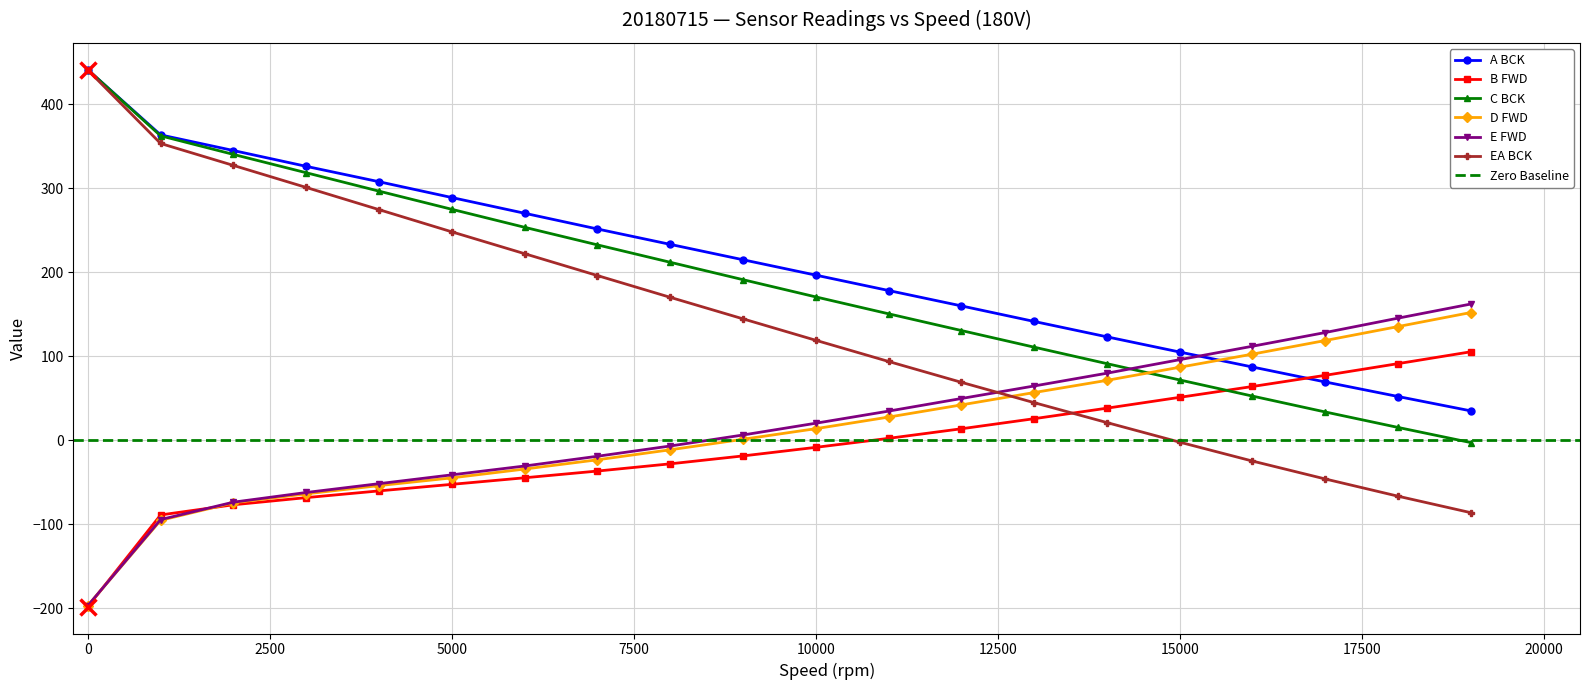

Does the chart display data point markers on the line(s)?

Yes